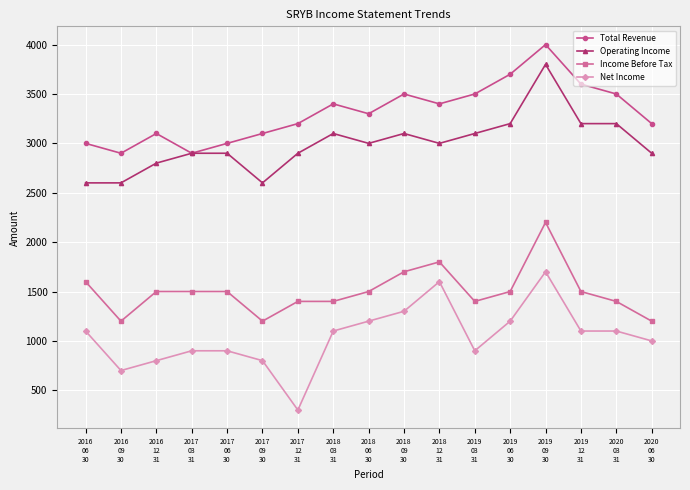

What is the difference between the Net Income values at 2019
12
31 and 2017
03
31?

200